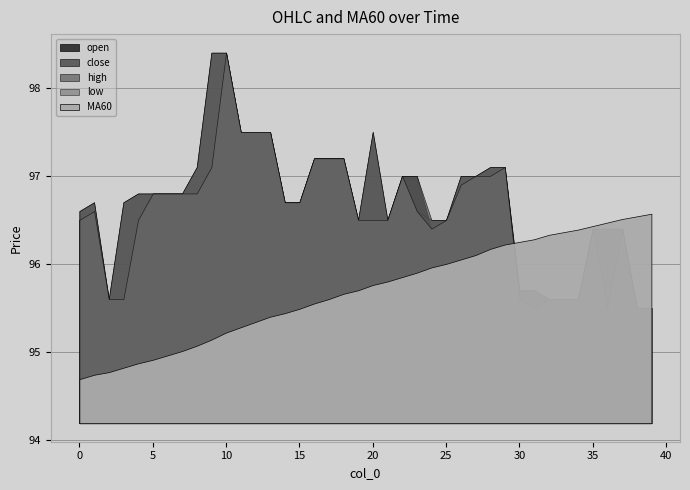

What is the difference between the maximum and minimum values in the low series?

2.9